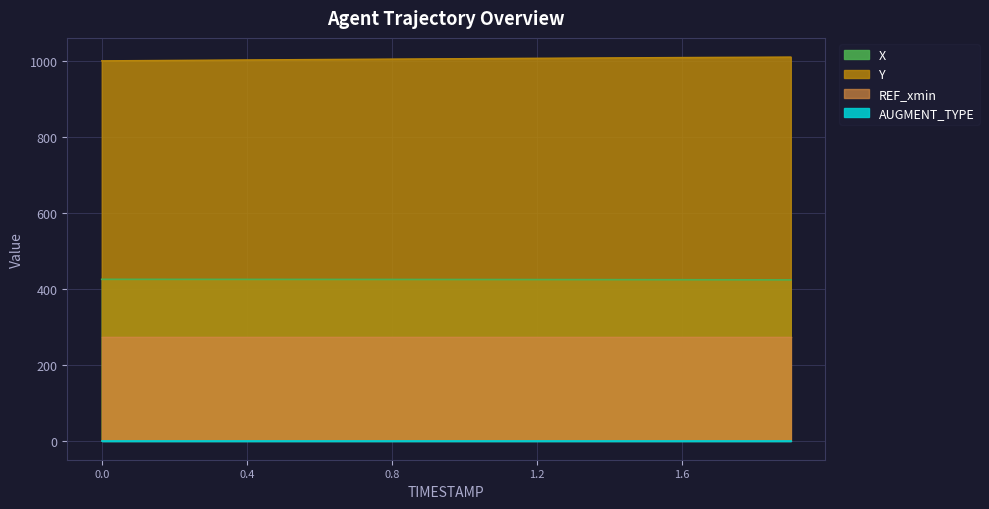

What is the value of the Y point at the 10th from the left?

1006.5